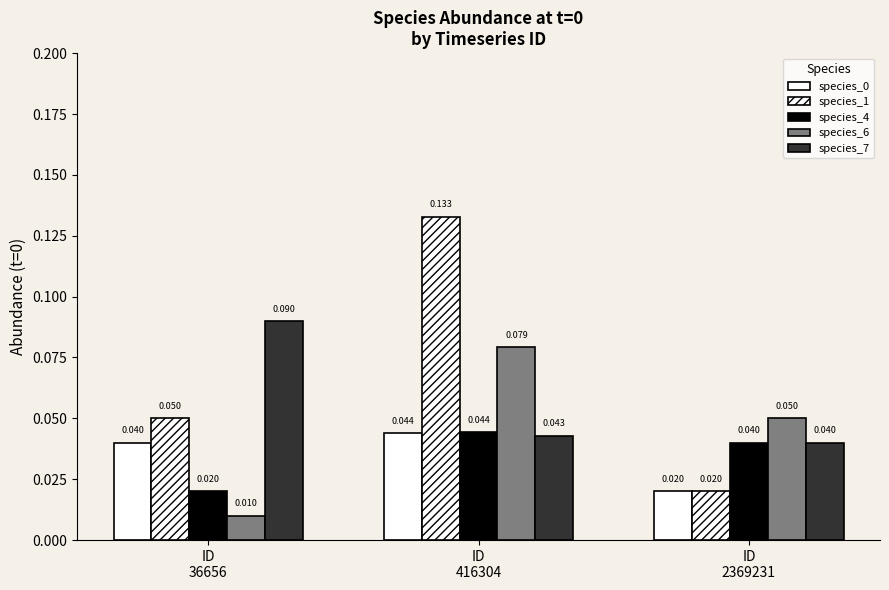

What is the spread (max minus min) of values at ID
416304?

0.1